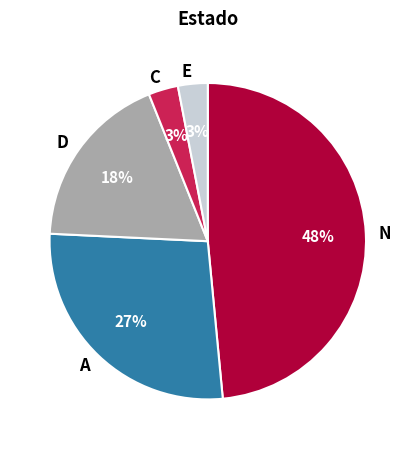

To the nearest percent, what is the combined percentage of A and D?

45%